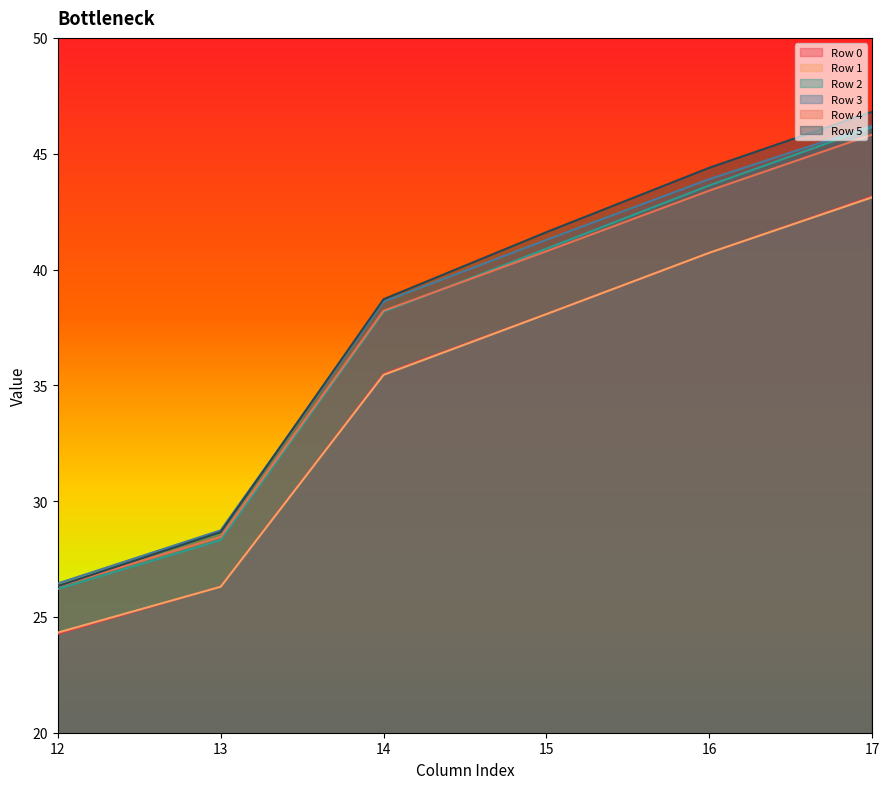

List the series in order of their peak value, lowest first.

Row 1, Row 0, Row 4, Row 2, Row 3, Row 5